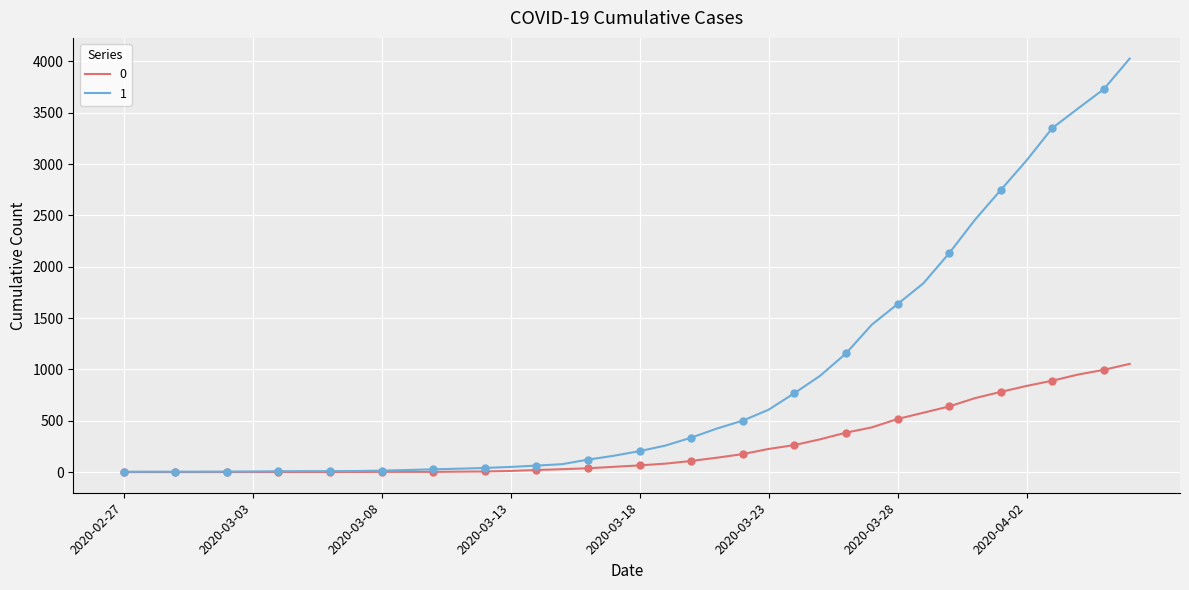

True or false: 1 and 0 intersect in this chart.

False